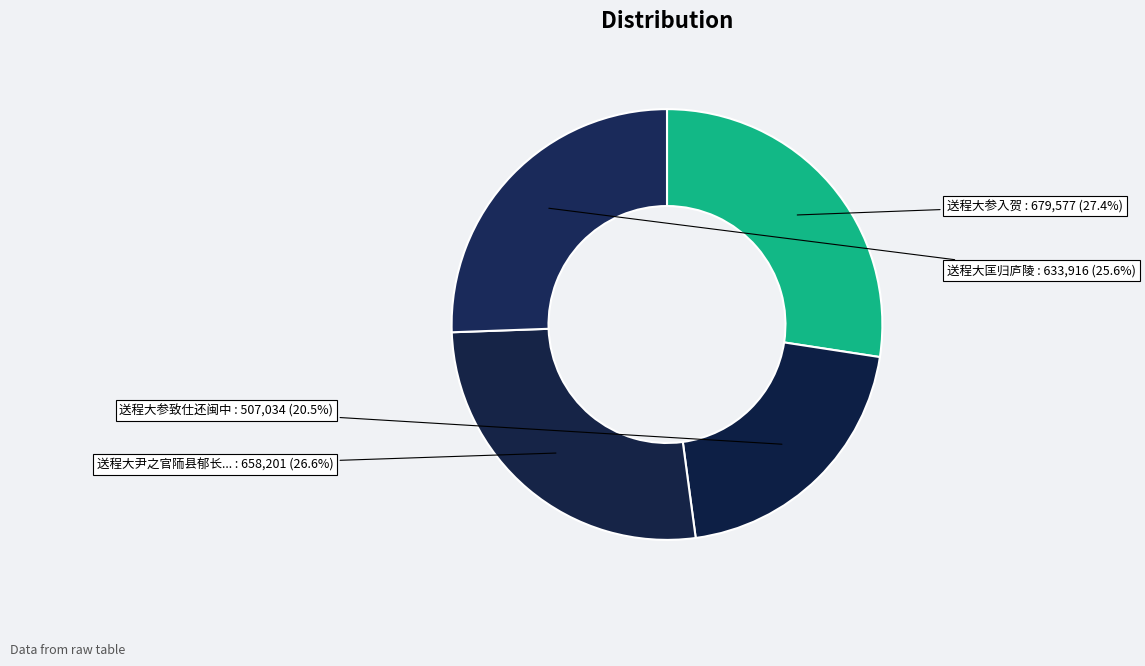

Count the number of slices in the pie.

4